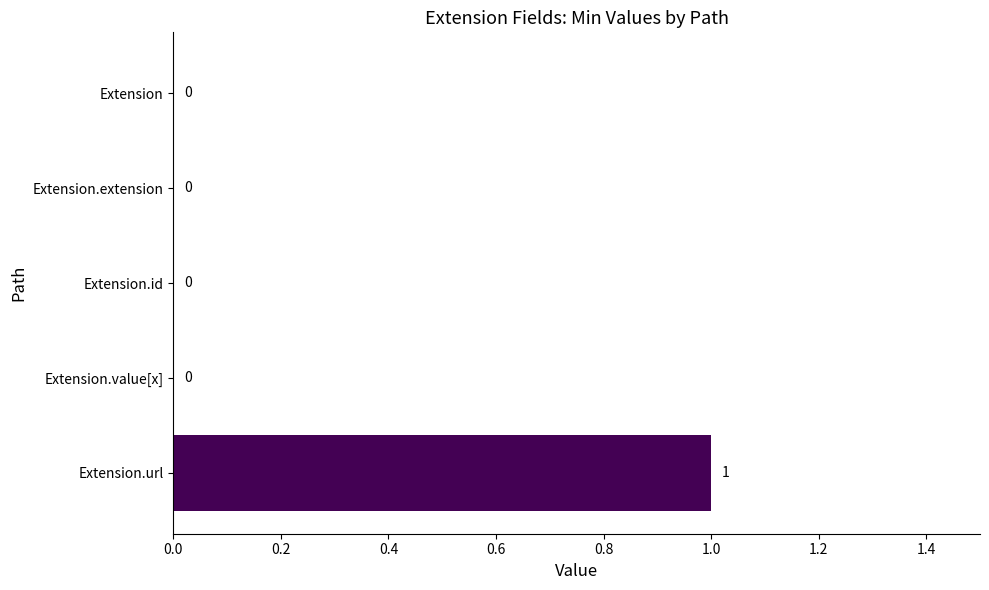

Does the chart contain stacked bars?

No